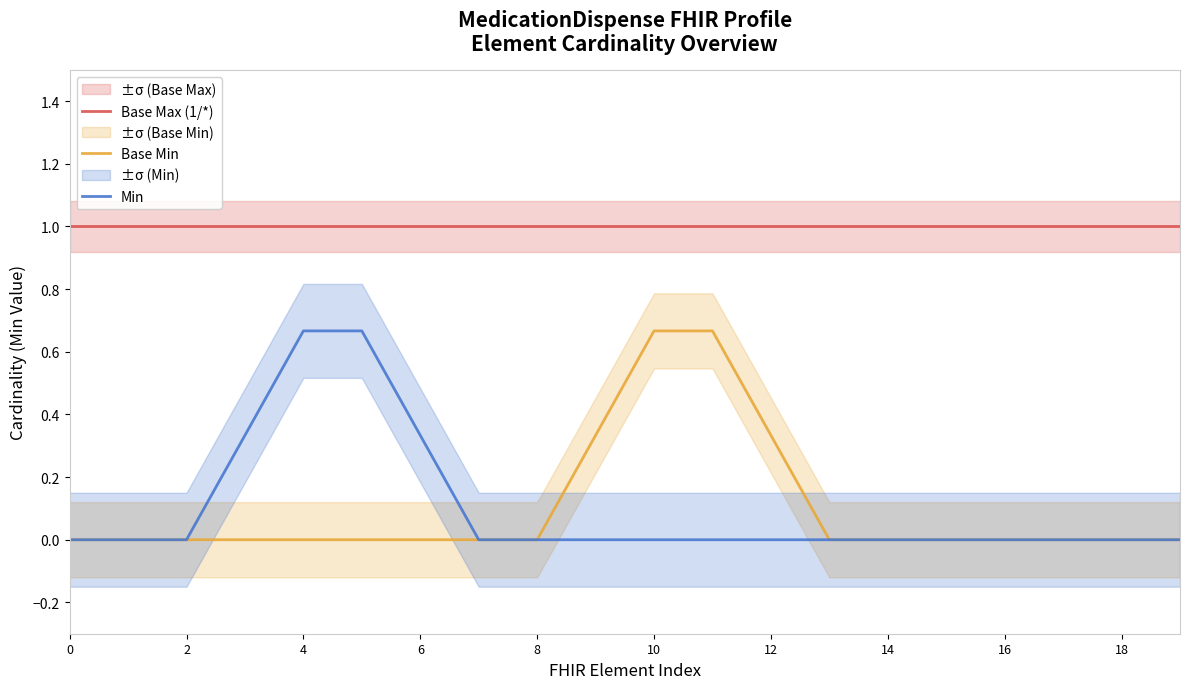

What is the sum of all Base Max (1/*) values?

20.0